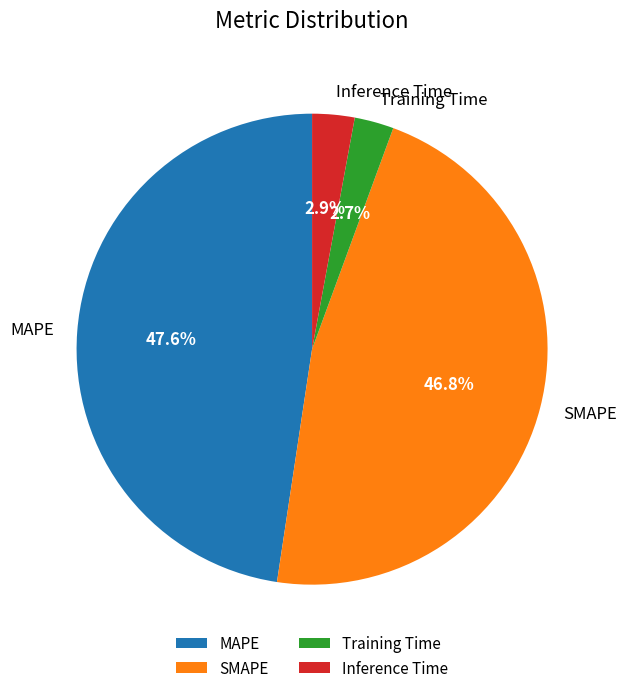

Which has a higher value, SMAPE or MAPE?

MAPE